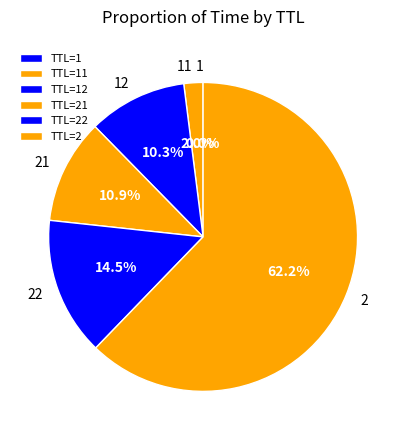

To the nearest percent, what portion does 2 represent?

62%